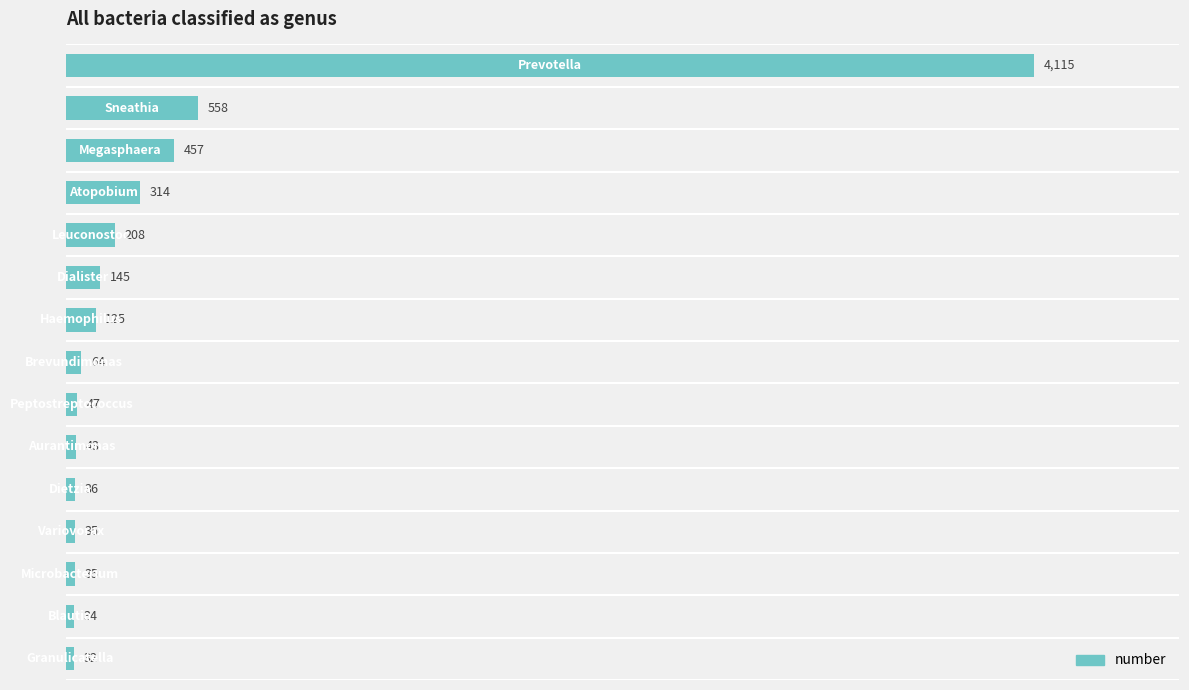

What is the sum of all values?

6248